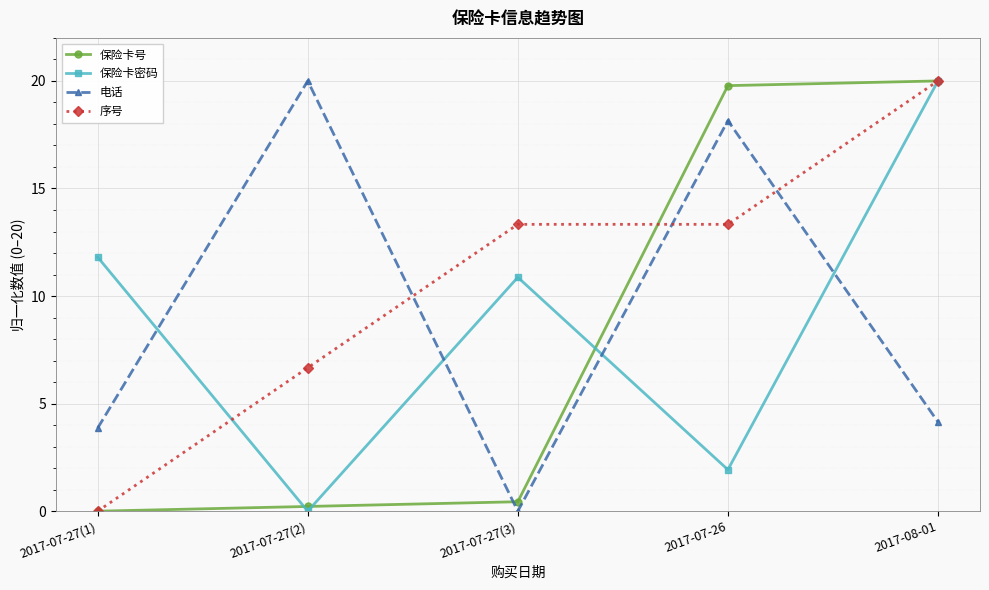

Where do 序号 and 电话 first cross each other?

2017-07-27(2) and 2017-07-27(3)